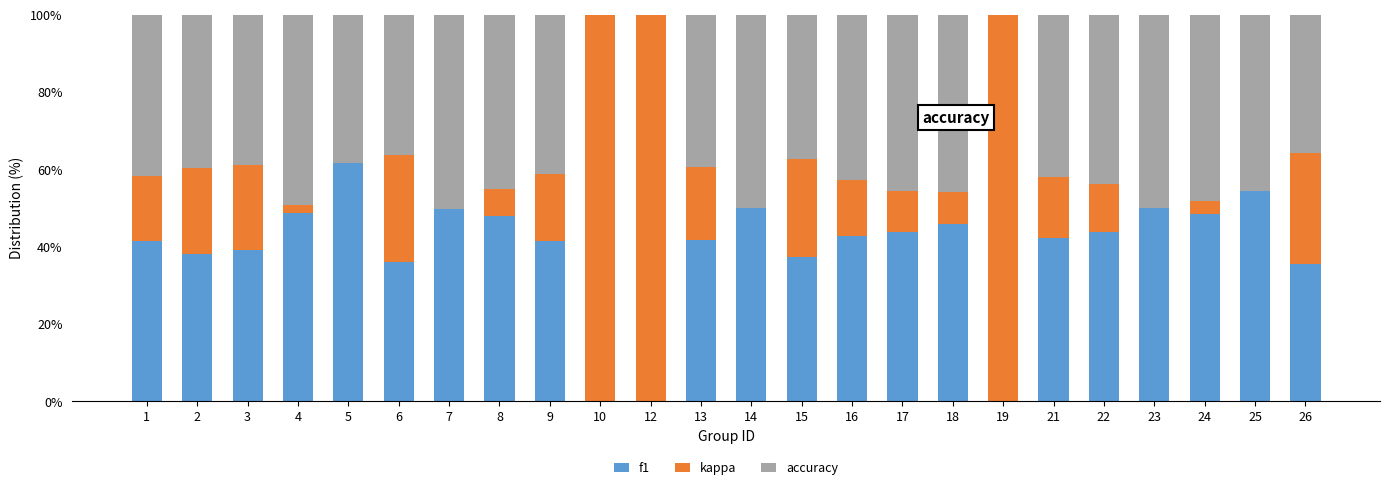

Are the bars horizontal?

No